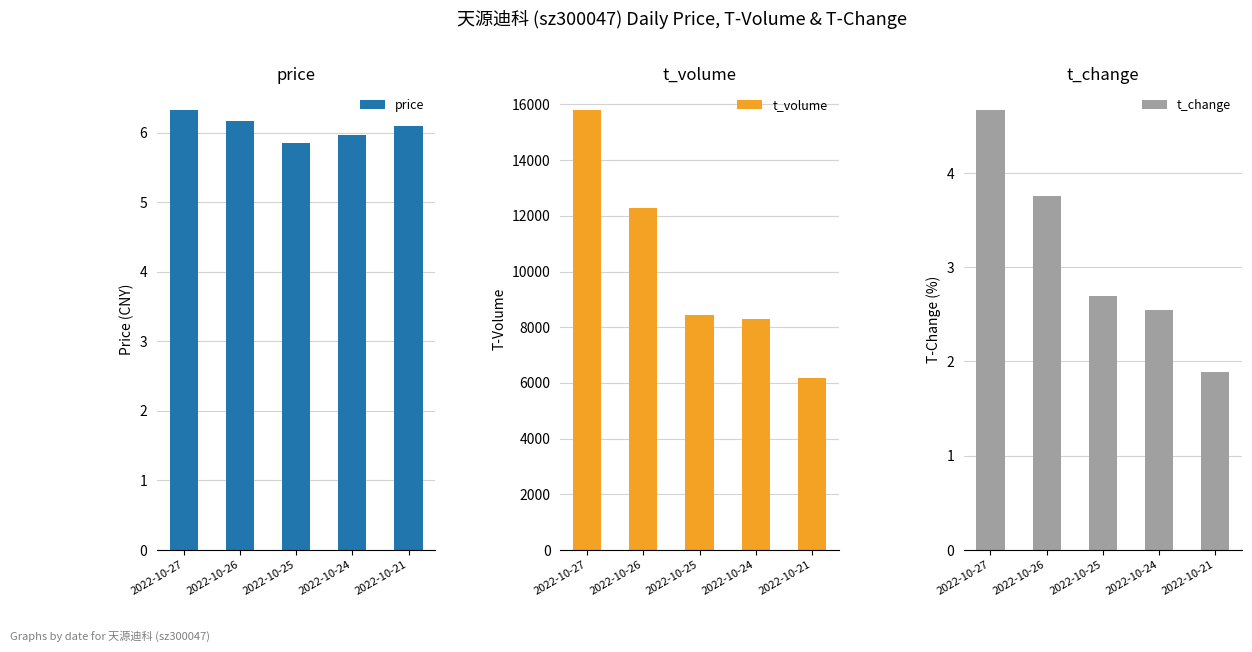

What is the approximate value of price at 2022-10-24?

6.0